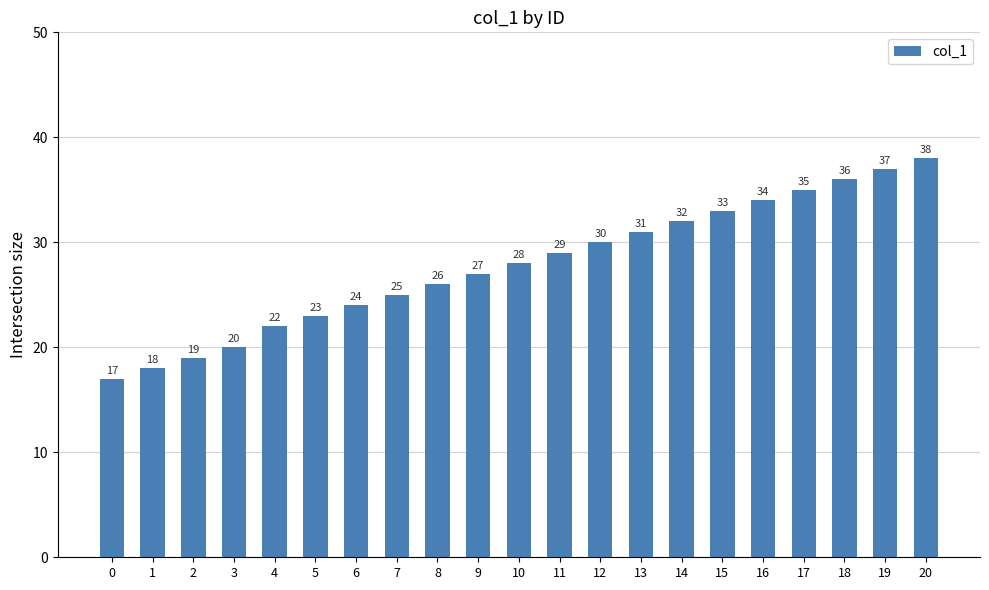

What is the difference between the maximum and minimum values?

21